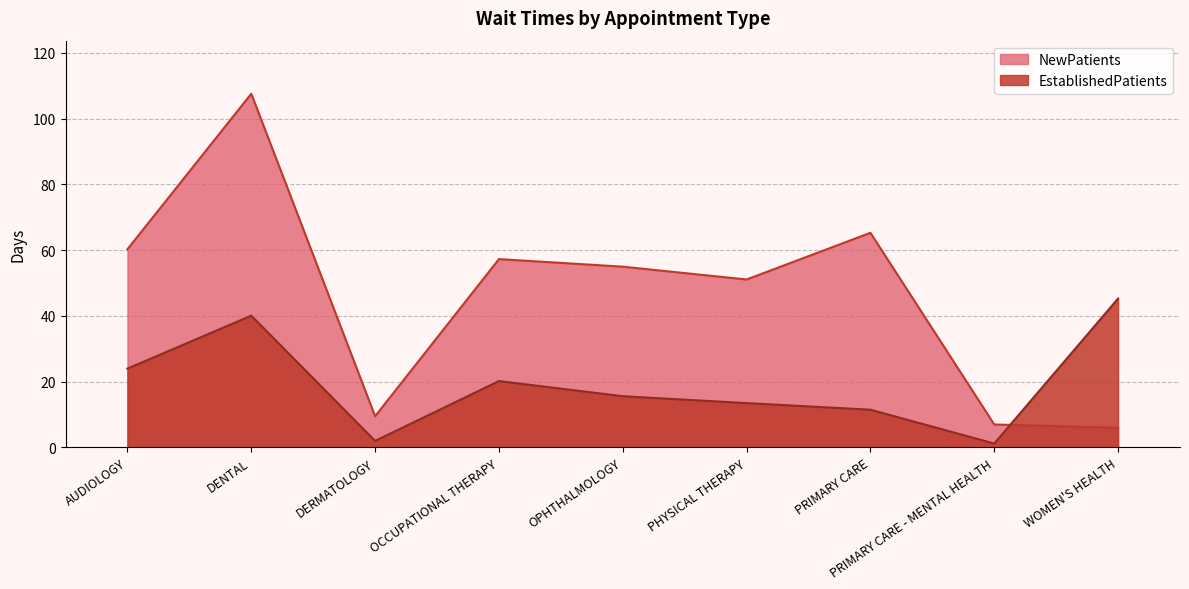

The value of EstablishedPatients at DENTAL is 15.8. True or false?

False